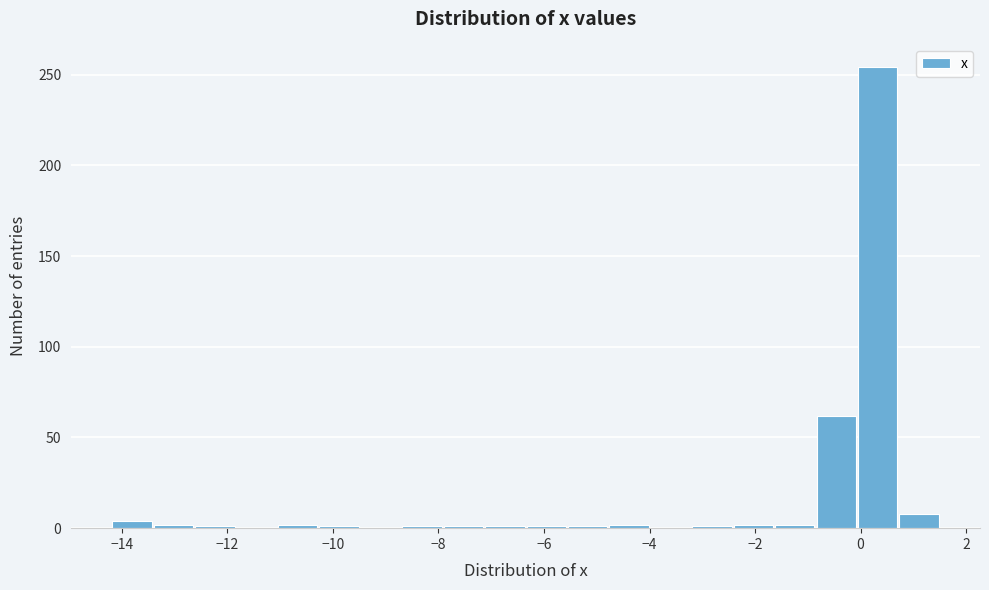

Read against the x-axis, roughly where is the centre of the tallest bar?

0.4